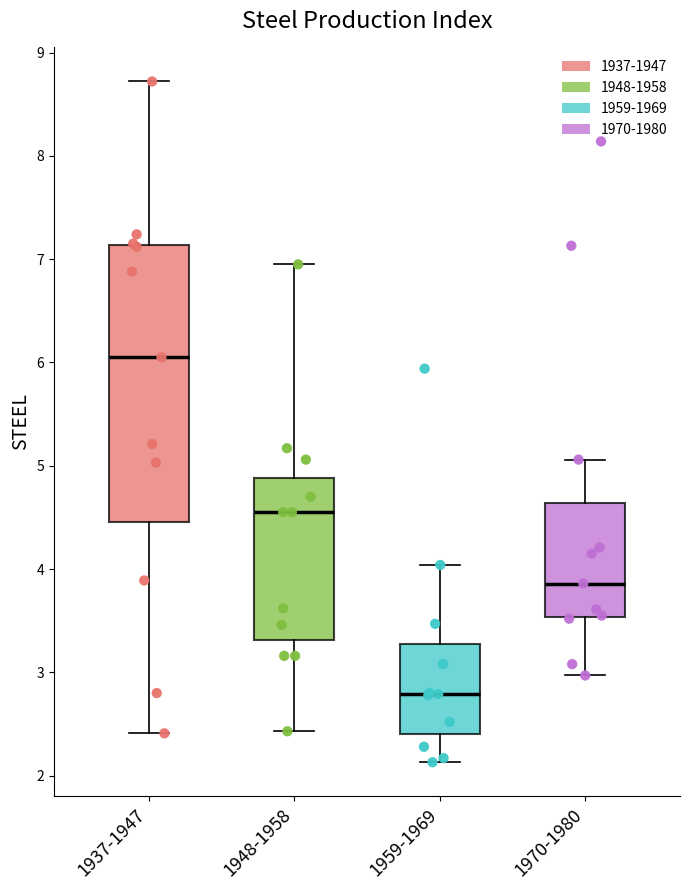

Reading left to right, transcribe this box plot: for each box, give where its median line is, the range the box spans, and where its two whiskers end, as read against the y-axis. The values are not printed on the chart, so give them approximately, as read against the axis.

1937-1947: median 6.1, box 4.5 to 7.1, whiskers 2.4 to 8.7
1948-1958: median 4.6, box 3.3 to 4.9, whiskers 2.4 to 7.0
1959-1969: median 2.8, box 2.4 to 3.3, whiskers 2.1 to 4.0
1970-1980: median 3.9, box 3.5 to 4.6, whiskers 3.0 to 5.1